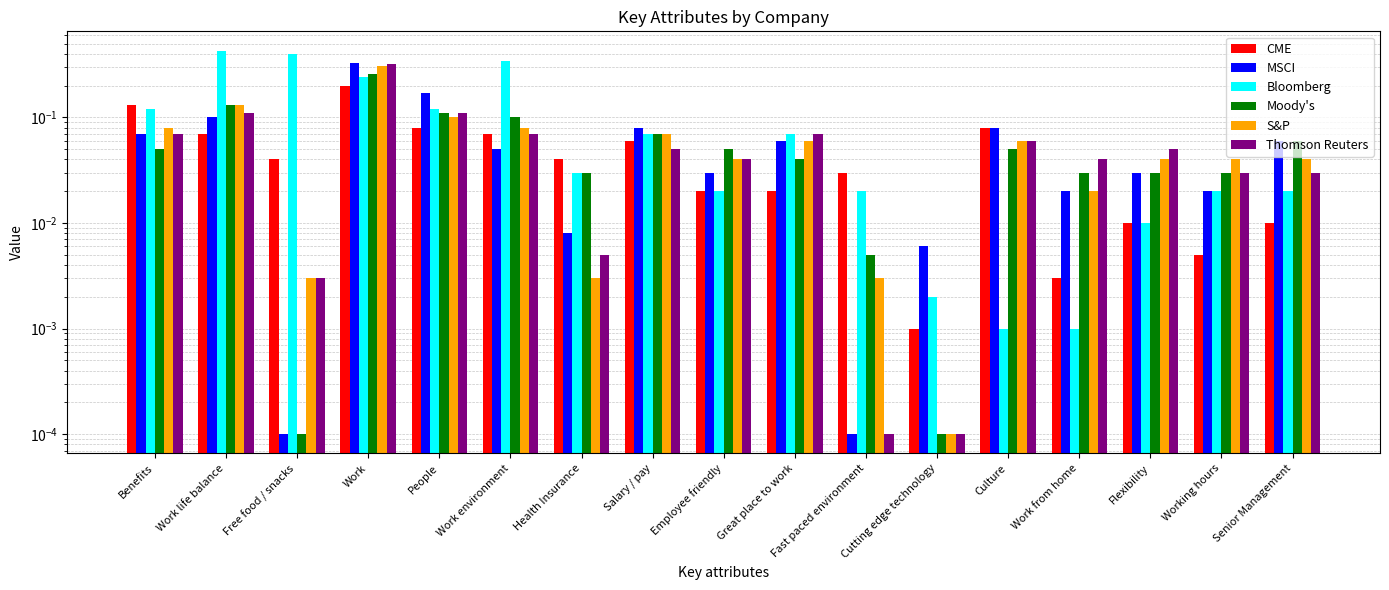

Reading right to left, list all the values displayed in this chart.

CME: Senior Management=0.0	Working hours=0.0	Flexibility=0.0	Work from home=0.0	Culture=0.1	Cutting edge technology=0.0	Fast paced environment=0.0	Great place to work=0.0	Employee friendly=0.0	Salary / pay=0.1	Health Insurance=0.0	Work environment=0.1	People=0.1	Work=0.2	Free food / snacks=0.0	Work life balance=0.1	Benefits=0.1
MSCI: Senior Management=0.1	Working hours=0.0	Flexibility=0.0	Work from home=0.0	Culture=0.1	Cutting edge technology=0.0	Fast paced environment=0.0	Great place to work=0.1	Employee friendly=0.0	Salary / pay=0.1	Health Insurance=0.0	Work environment=0.1	People=0.2	Work=0.3	Free food / snacks=0.0	Work life balance=0.1	Benefits=0.1
Bloomberg: Senior Management=0.0	Working hours=0.0	Flexibility=0.0	Work from home=0.0	Culture=0.0	Cutting edge technology=0.0	Fast paced environment=0.0	Great place to work=0.1	Employee friendly=0.0	Salary / pay=0.1	Health Insurance=0.0	Work environment=0.3	People=0.1	Work=0.2	Free food / snacks=0.4	Work life balance=0.4	Benefits=0.1
Moody's: Senior Management=0.1	Working hours=0.0	Flexibility=0.0	Work from home=0.0	Culture=0.1	Cutting edge technology=0.0	Fast paced environment=0.0	Great place to work=0.0	Employee friendly=0.1	Salary / pay=0.1	Health Insurance=0.0	Work environment=0.1	People=0.1	Work=0.3	Free food / snacks=0.0	Work life balance=0.1	Benefits=0.1
S&P: Senior Management=0.0	Working hours=0.0	Flexibility=0.0	Work from home=0.0	Culture=0.1	Cutting edge technology=0.0	Fast paced environment=0.0	Great place to work=0.1	Employee friendly=0.0	Salary / pay=0.1	Health Insurance=0.0	Work environment=0.1	People=0.1	Work=0.3	Free food / snacks=0.0	Work life balance=0.1	Benefits=0.1
Thomson Reuters: Senior Management=0.0	Working hours=0.0	Flexibility=0.1	Work from home=0.0	Culture=0.1	Cutting edge technology=0.0	Fast paced environment=0.0	Great place to work=0.1	Employee friendly=0.0	Salary / pay=0.1	Health Insurance=0.0	Work environment=0.1	People=0.1	Work=0.3	Free food / snacks=0.0	Work life balance=0.1	Benefits=0.1